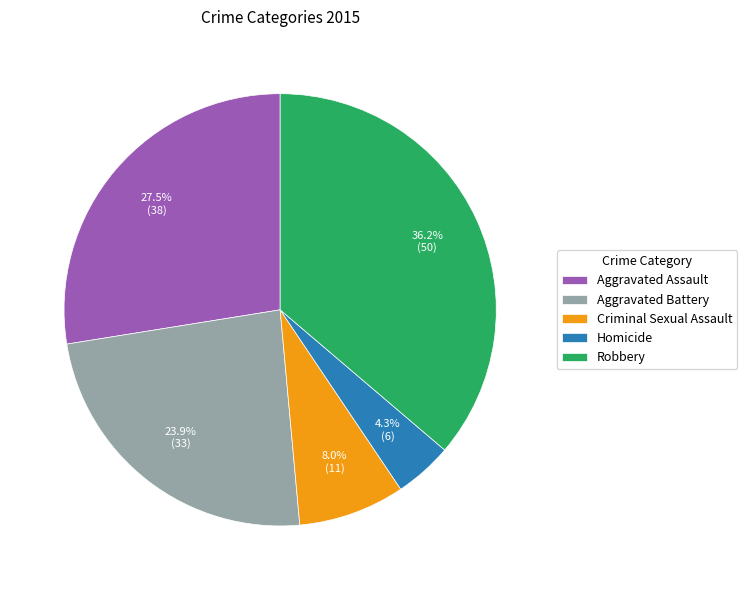

Does any single category account for the majority?

No